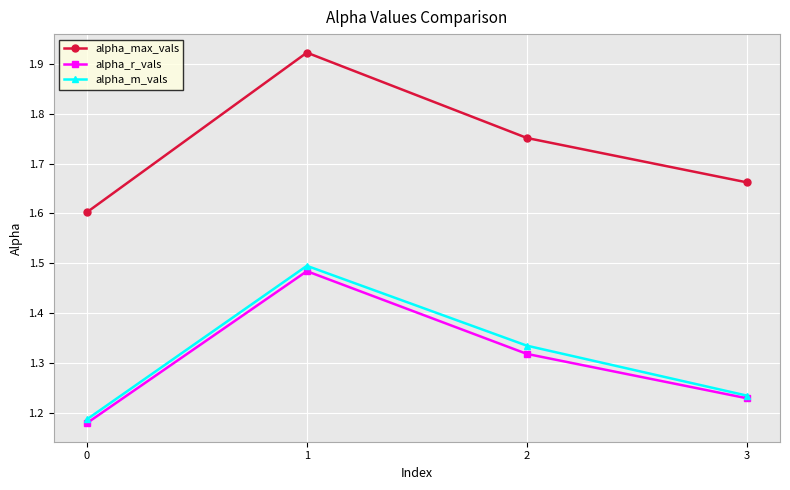

Which label corresponds to the largest value in the chart?

1